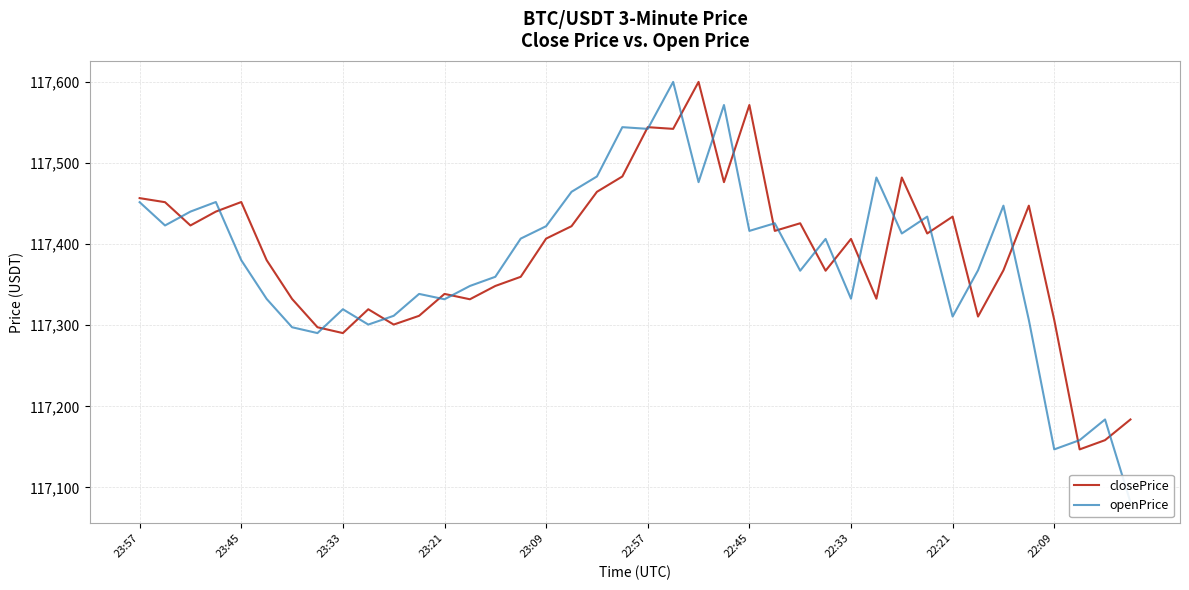

The closePrice series shows 117476.4 at 23. True or false?

True